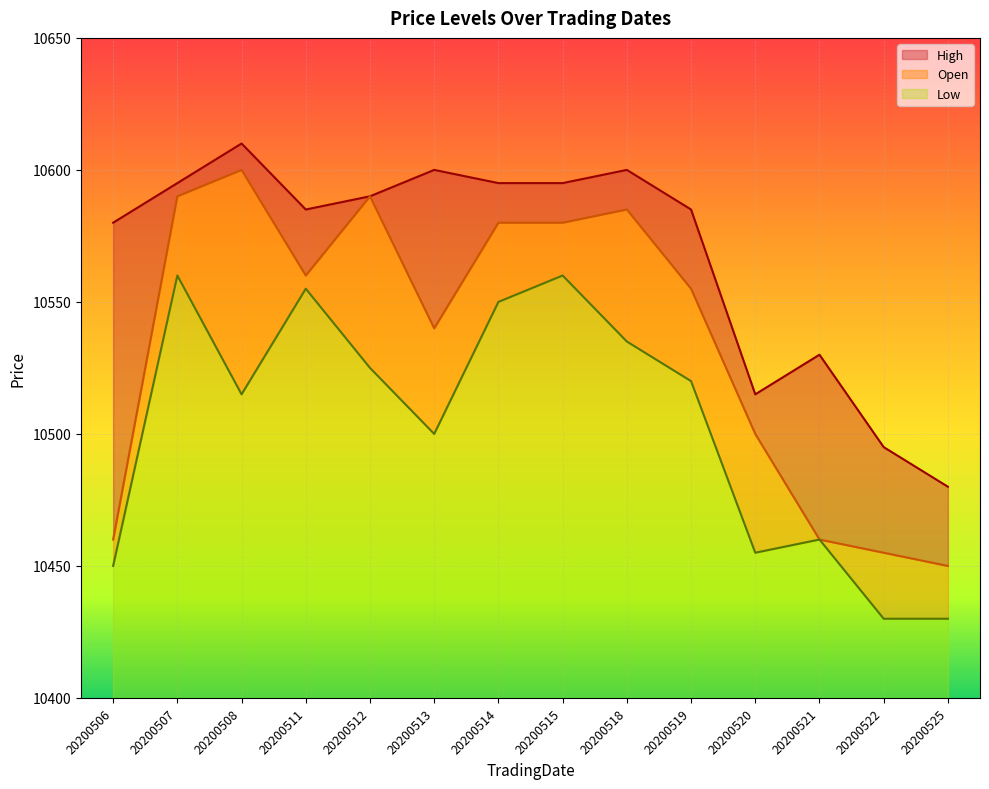

What is the difference between the maximum and minimum values in the Low series?

130